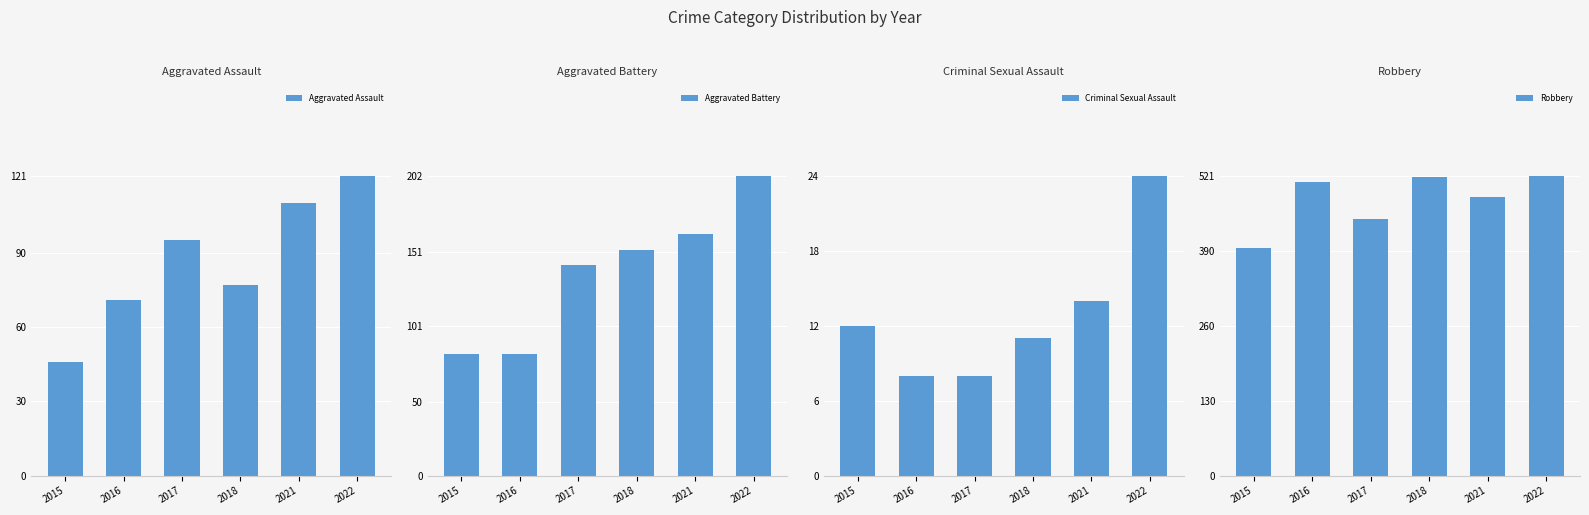

What are all the series names shown in the legend?

Aggravated Assault, Aggravated Battery, Criminal Sexual Assault, Robbery